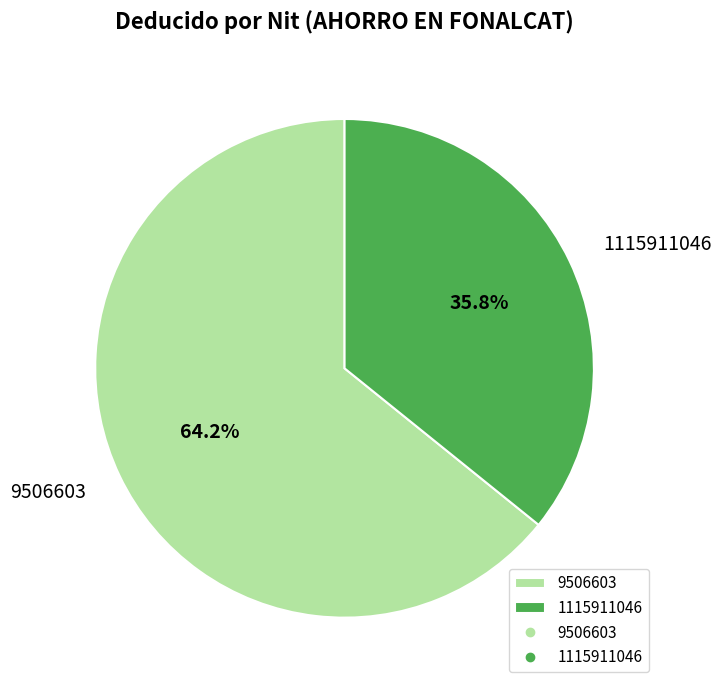

What is the largest slice in the pie chart?

9506603